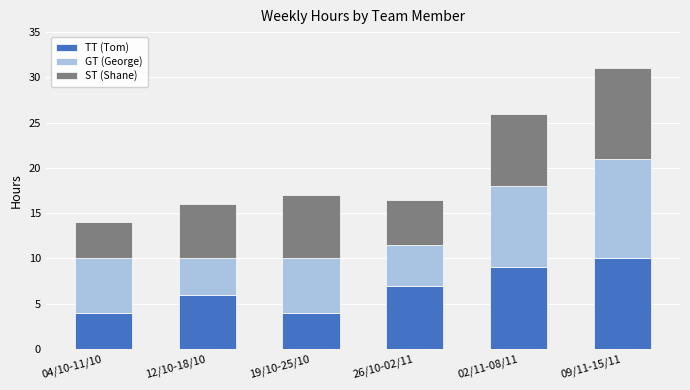

How many values in the TT (Tom) series are below 7?

3